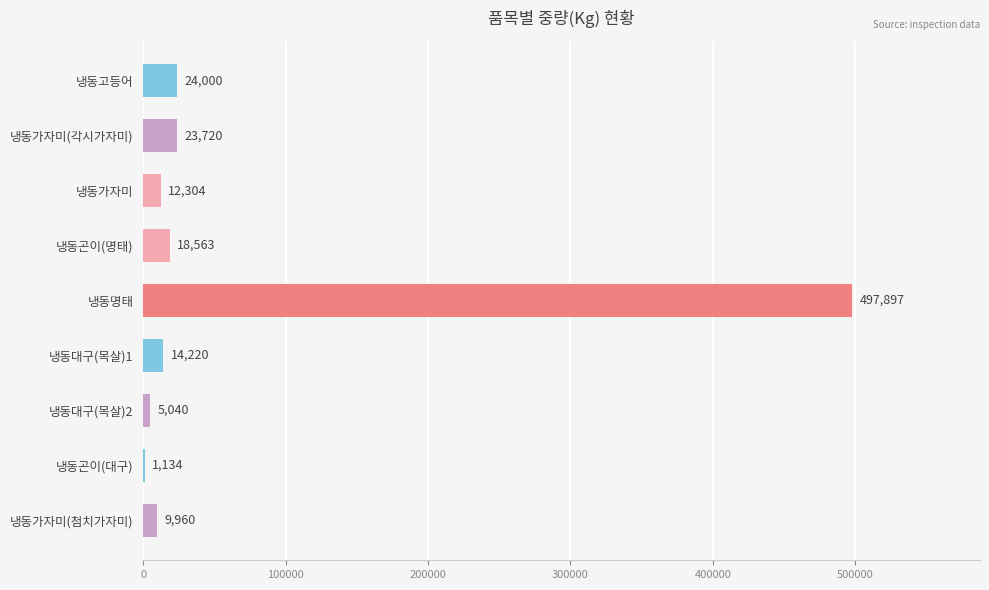

Does the chart contain stacked bars?

No